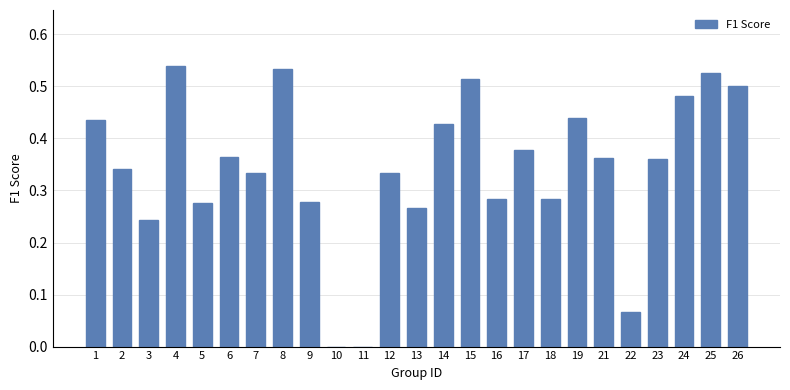

What is the sum of all values?

8.6